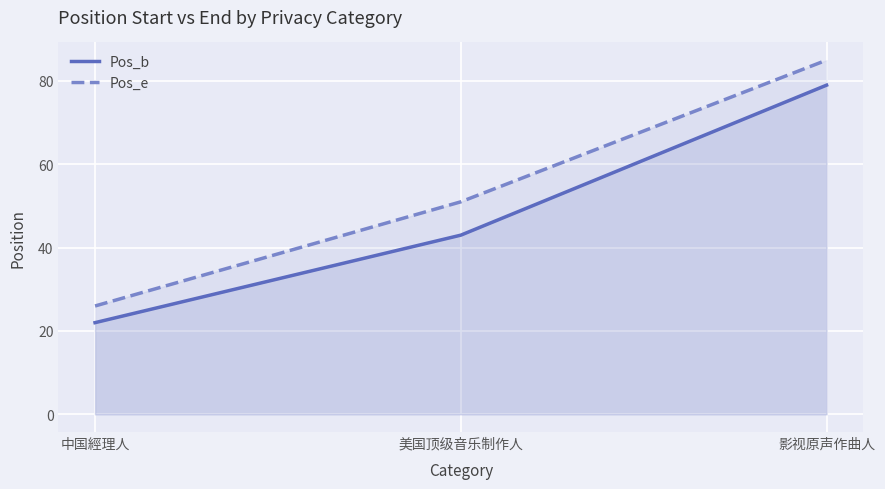

The value of Pos_e at 中国經理人 is 26. True or false?

True